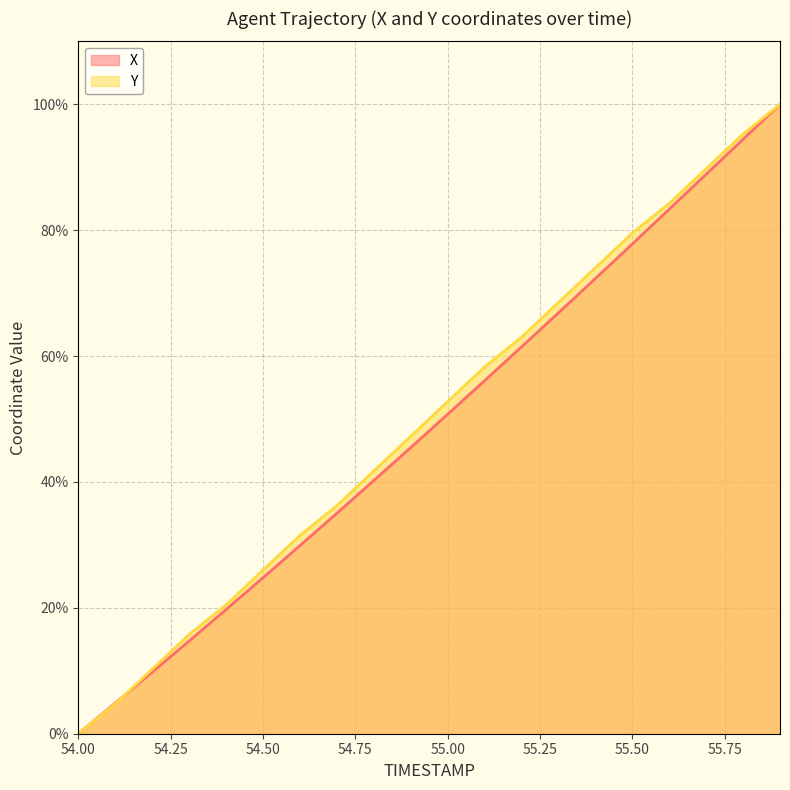

Is the value of Y at 54.6 greater than the value of X at 54.1?

Yes